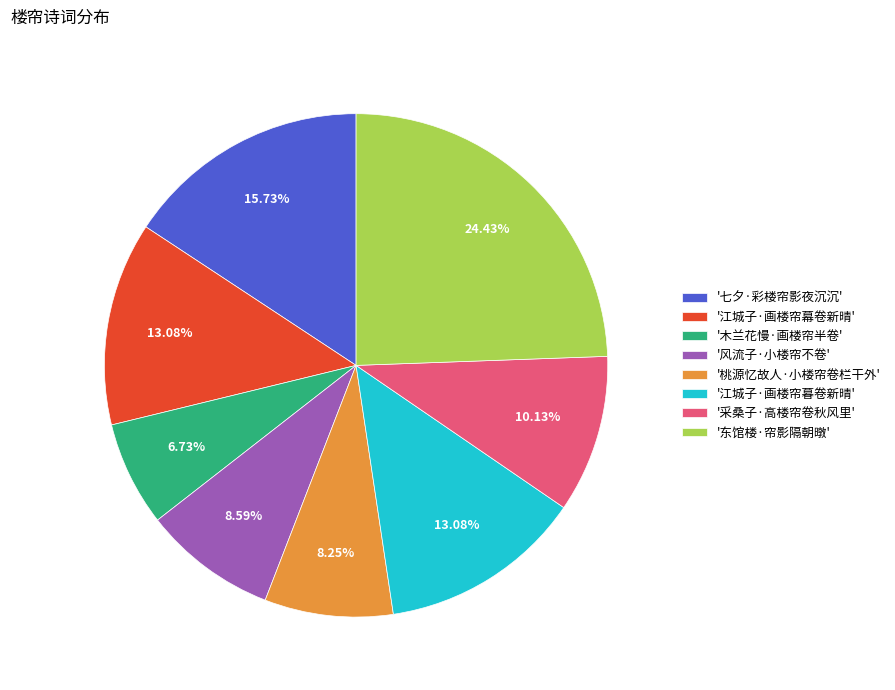

Between '风流子·小楼帘不卷' and '江城子·画楼帘幕卷新晴', which is larger?

'江城子·画楼帘幕卷新晴'